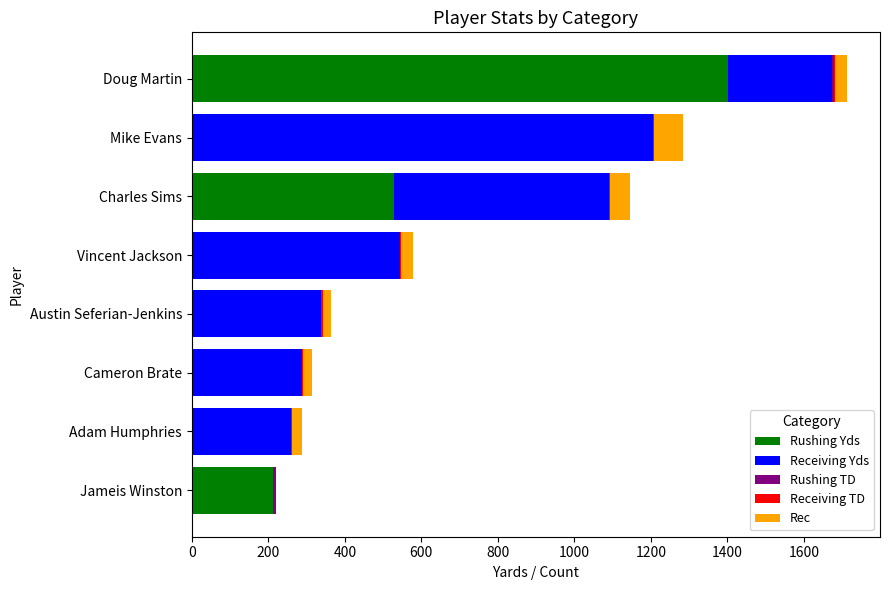

What is the highest value of the Rushing Yds series?

1402